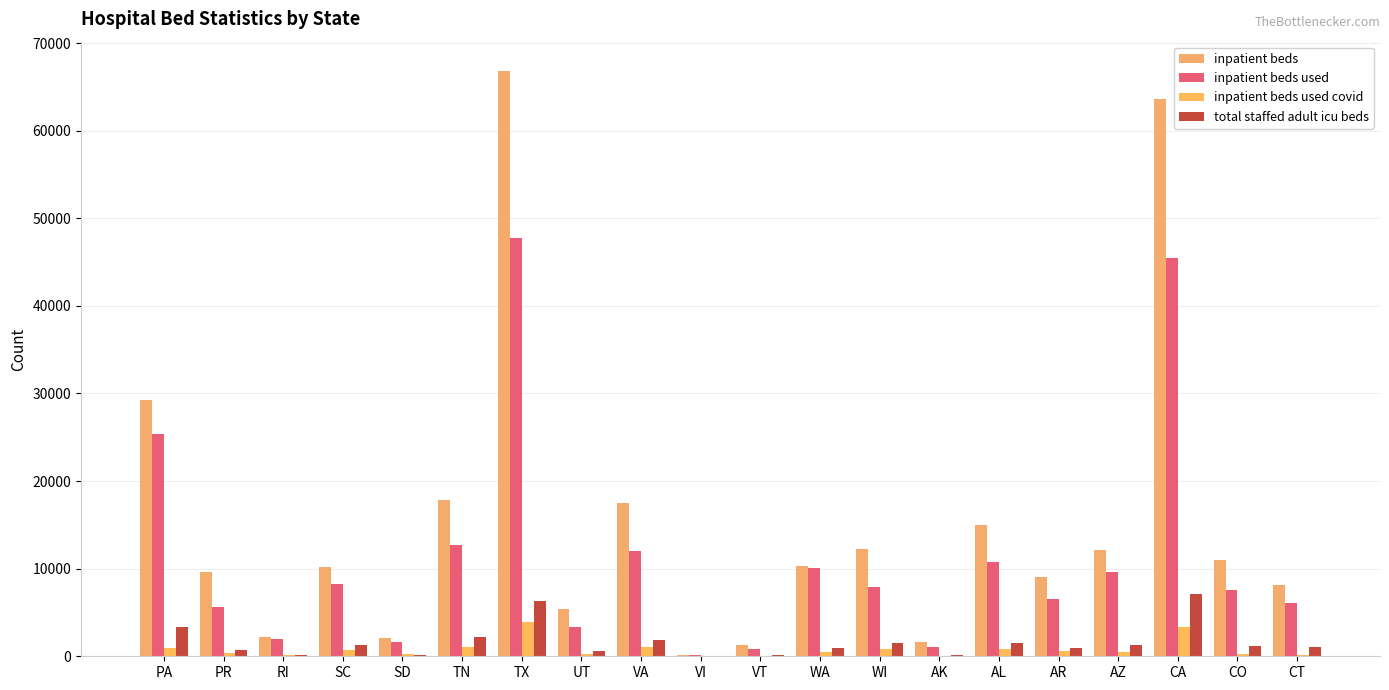

How many groups of bars are there?

20